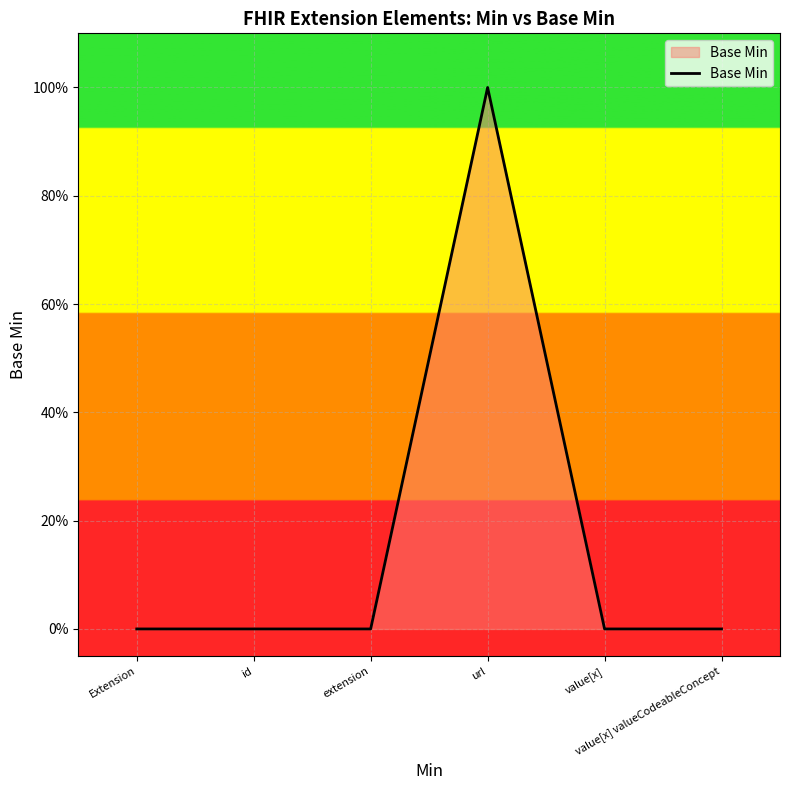

Reading right to left, extract all data points from this chart.

value[x] valueCodeableConcept=0	value[x]=0	url=1	extension=0	id=0	Extension=0